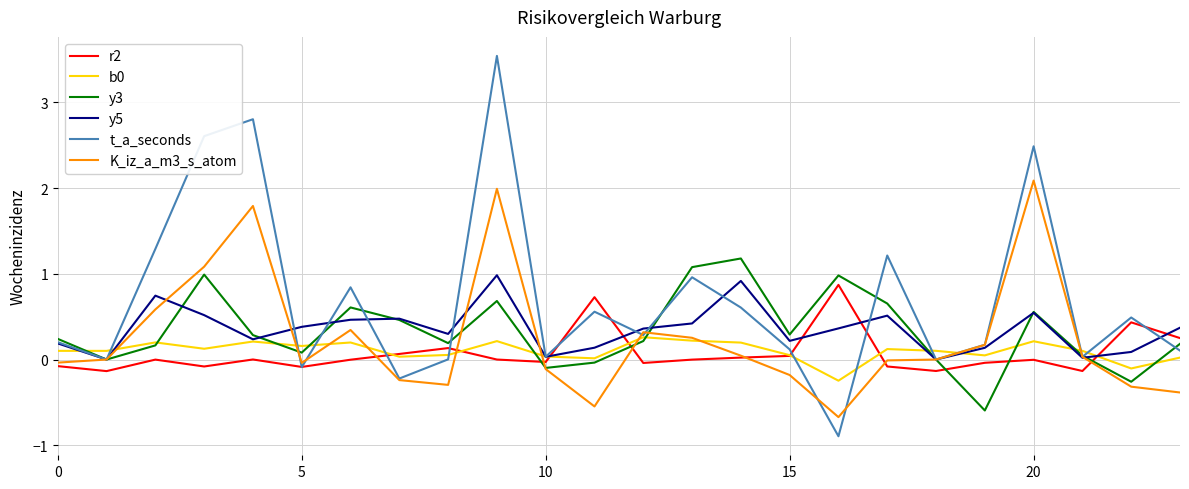

True or false: r2 has more than 0 interior local peaks.

True